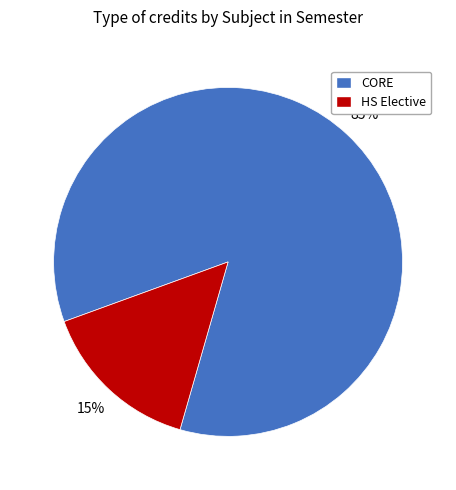

To the nearest percent, what is the average slice percentage?

50%